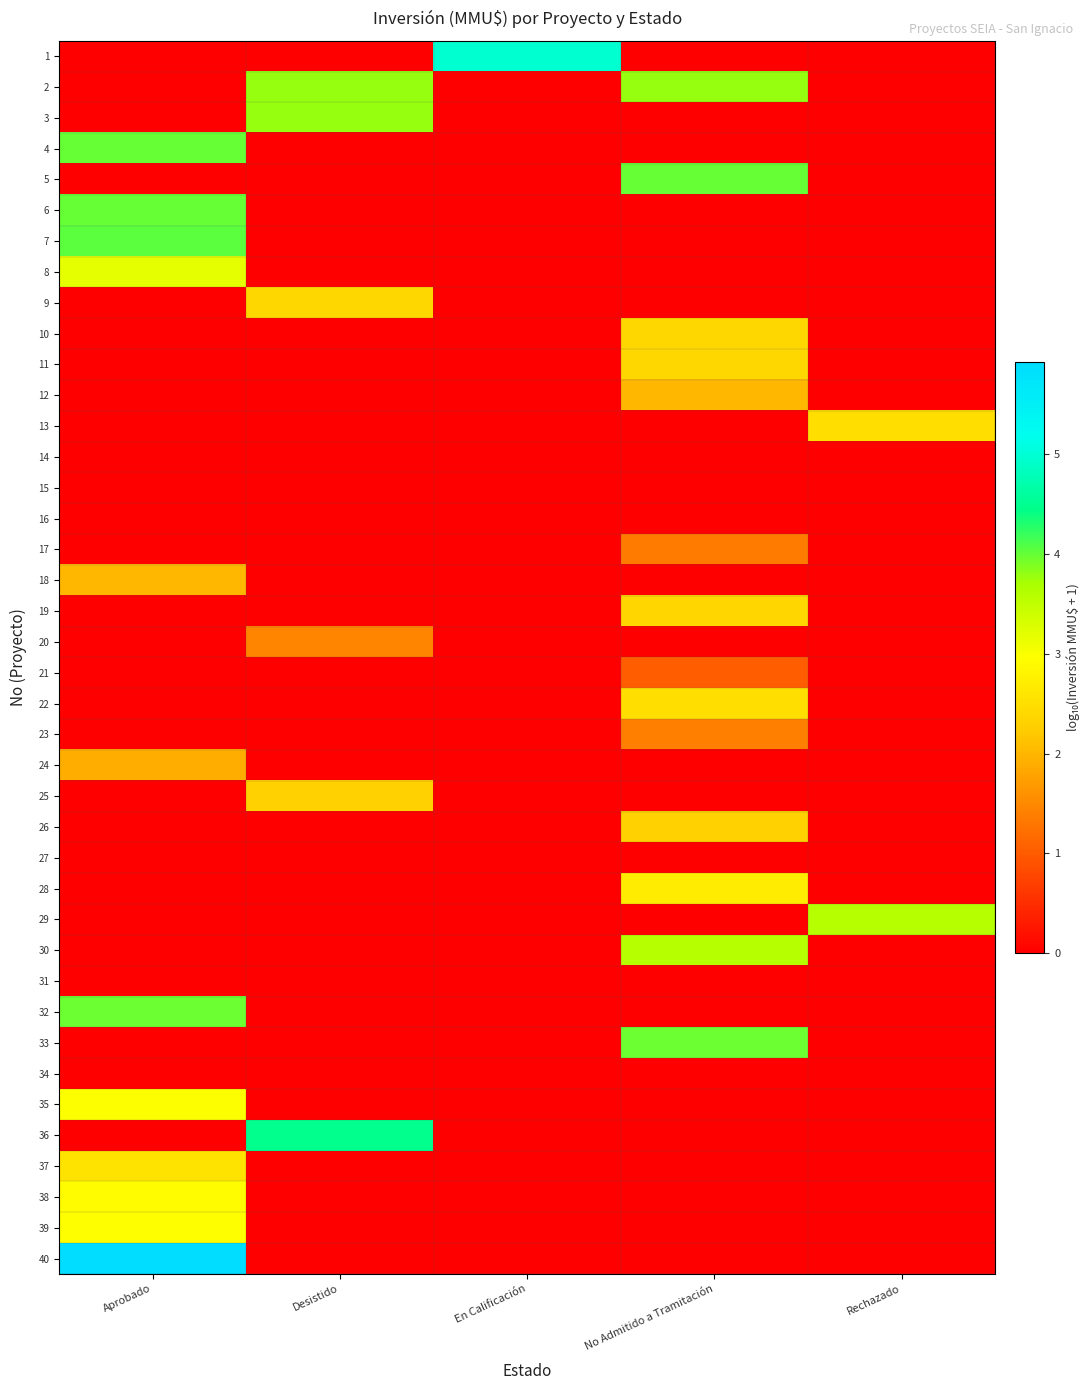

At which category is the sum across all series the highest?

Aprobado